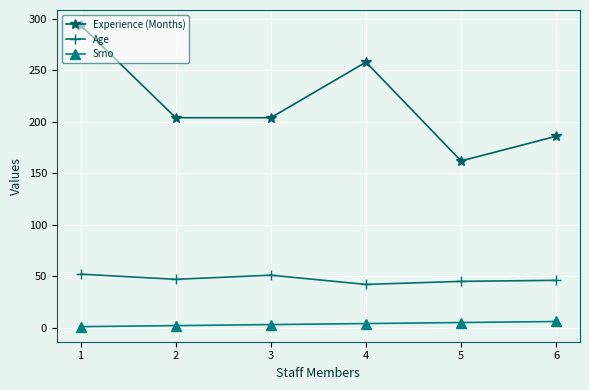

The value of Age at 3 is 20. True or false?

False